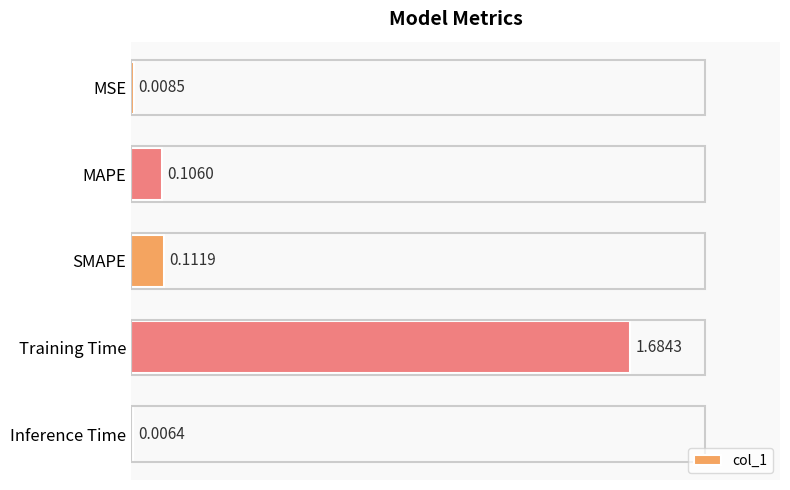

What is the average value?

0.4